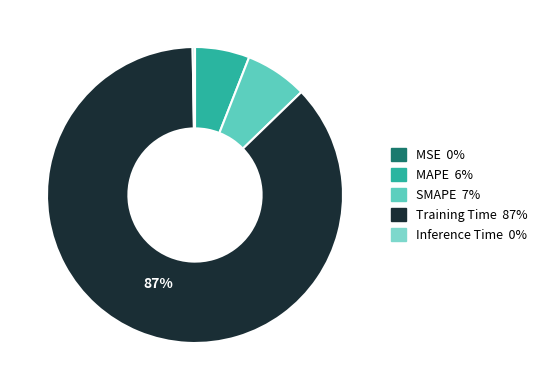

To the nearest percent, what is the difference between the largest and smallest slice percentages?

87%